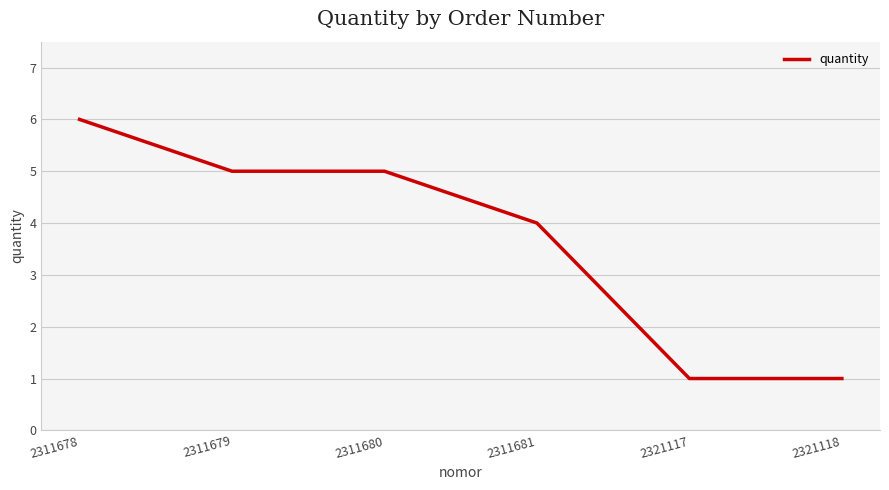

The value at 2321118 is 1. True or false?

True